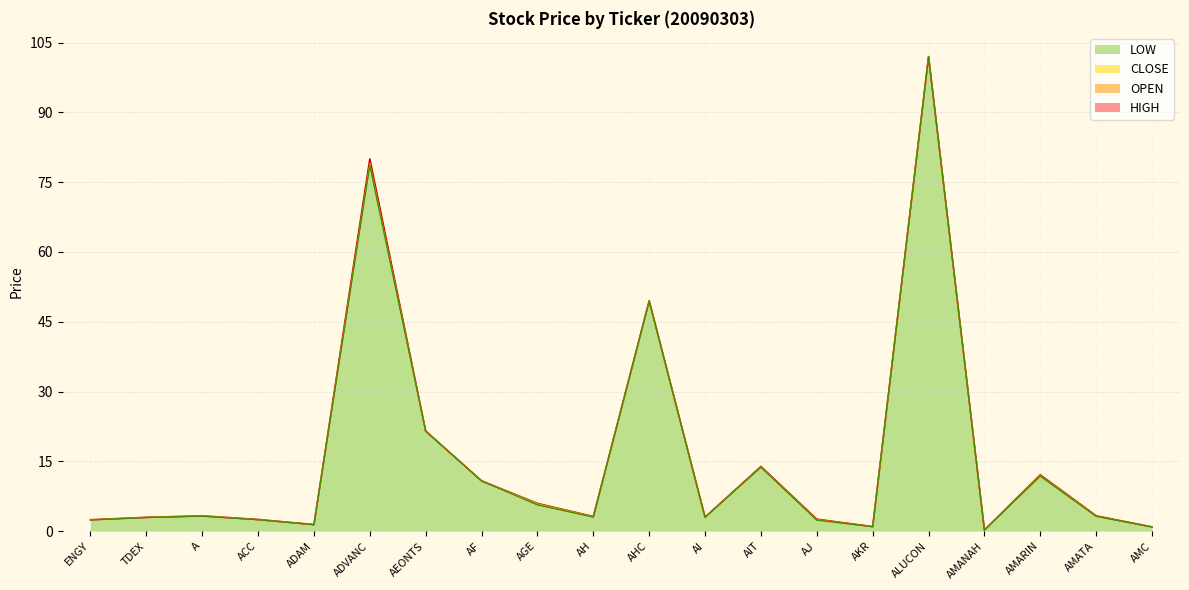

The HIGH series shows 1.0 at AKR. True or false?

True